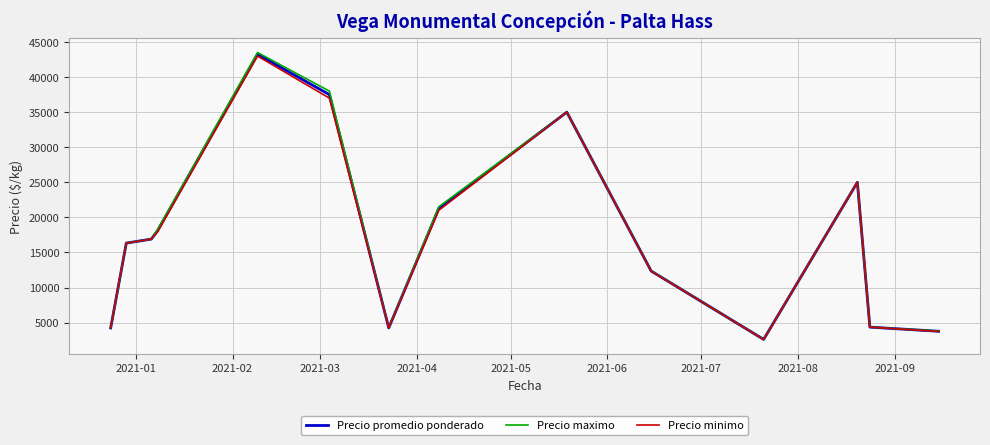

Which series has the largest range (max minus min)?

Precio maximo